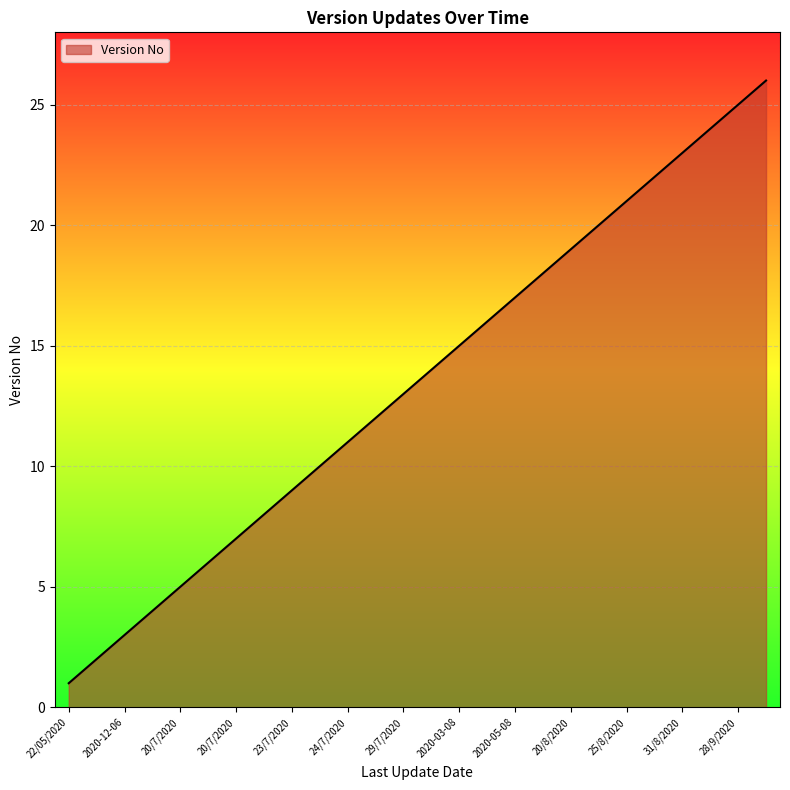

What is the difference between the maximum and minimum values?

25